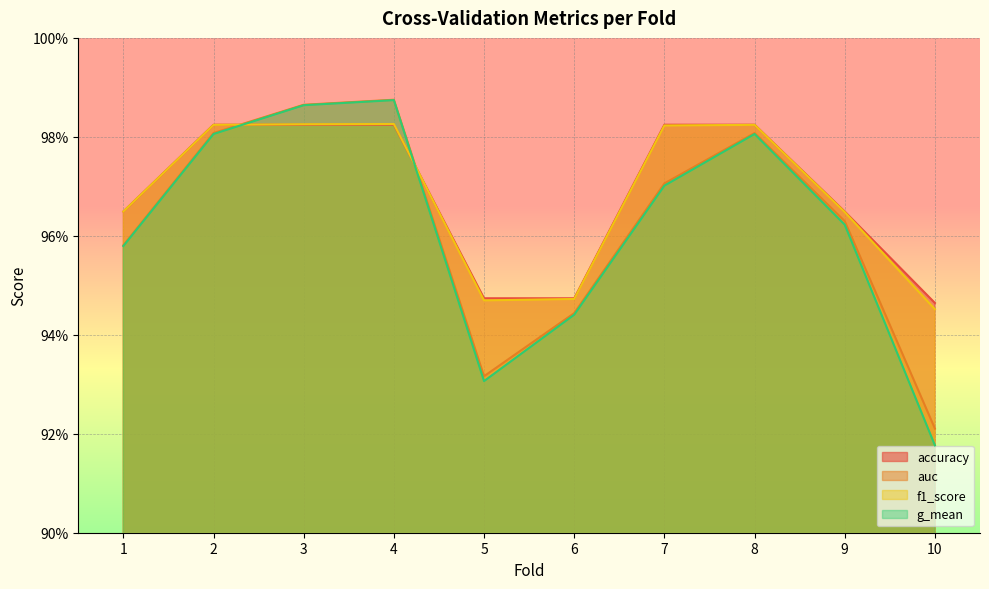

True or false: g_mean and f1_score intersect in this chart.

True